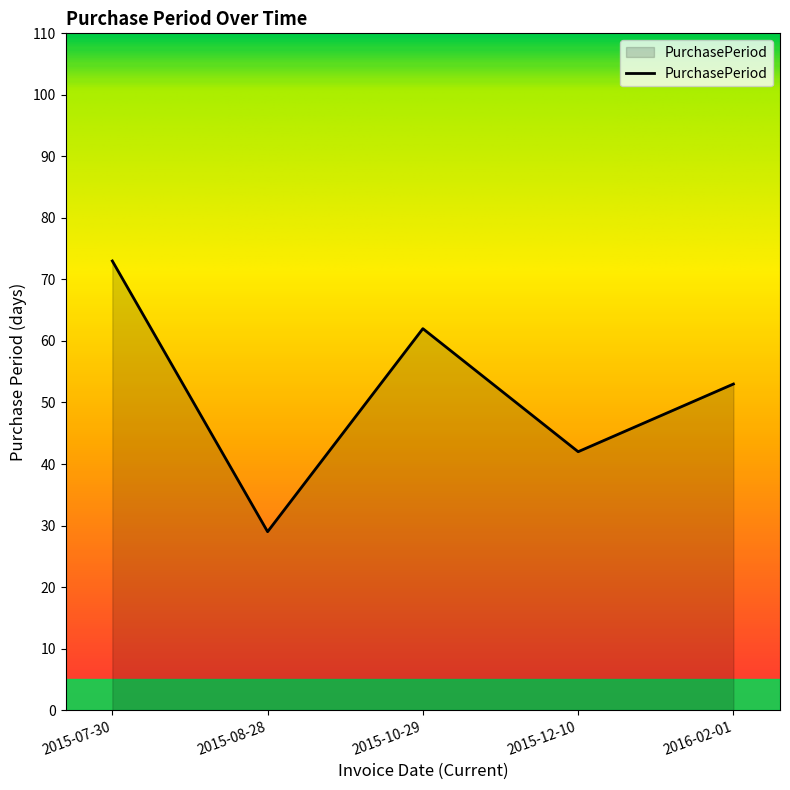

Does the chart have visible grid lines?

No